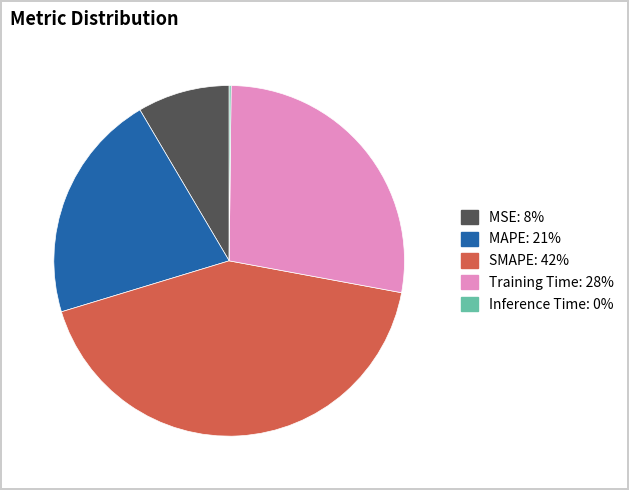

True or false: MSE accounts for 8% of the total.

True